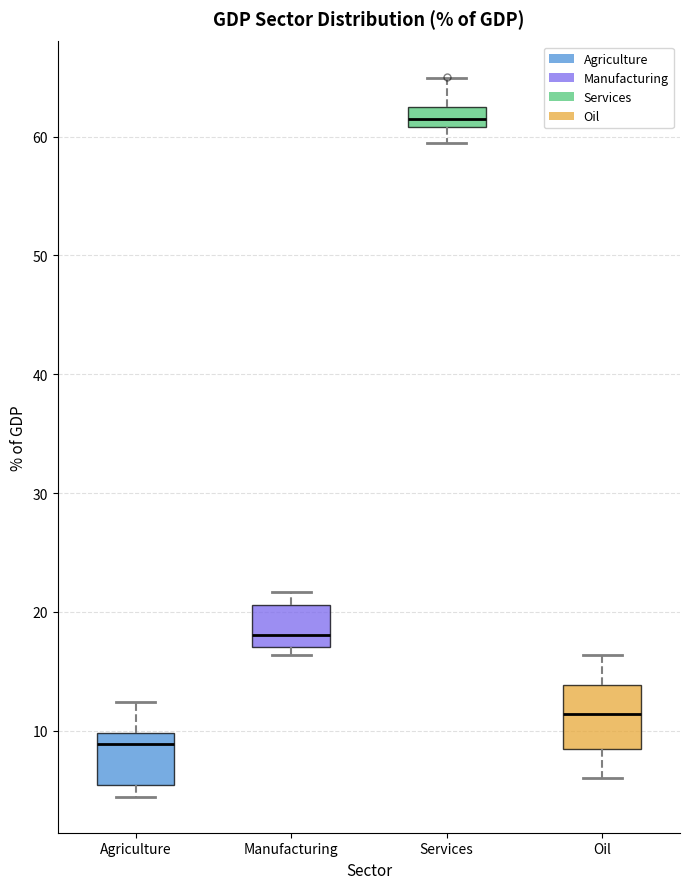

Reading left to right, transcribe this box plot: for each box, give where its median line is, the range the box spans, and where its two whiskers end, as read against the y-axis. The values are not printed on the chart, so give them approximately, as read against the axis.

Agriculture: median 9, box 5 to 10, whiskers 4 to 12
Manufacturing: median 18, box 17 to 21, whiskers 16 to 22
Services: median 61 (inside the box), box 61 to 62, whiskers 59 to 65
Oil: median 11, box 8 to 14, whiskers 6 to 16